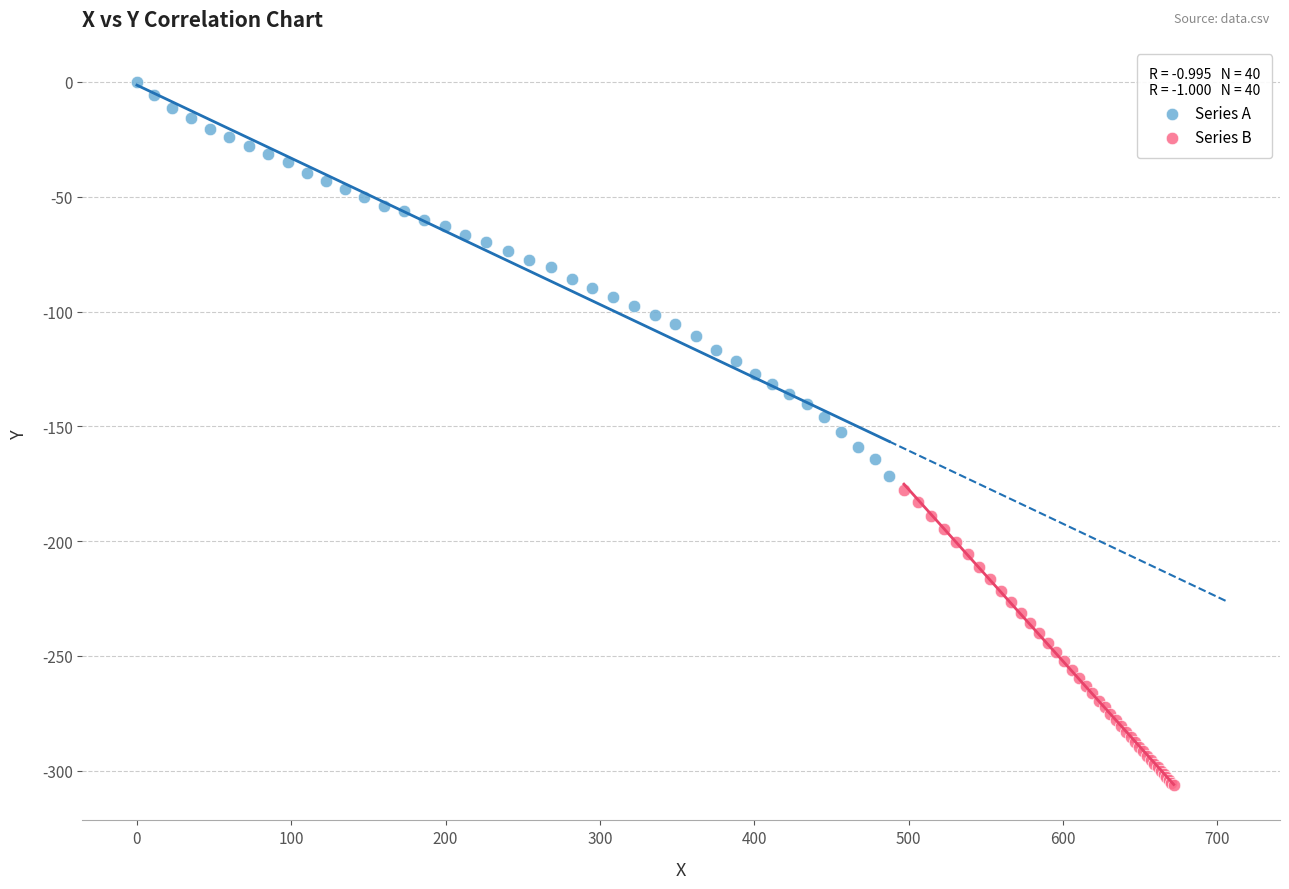

What are all the series names shown in the legend?

Series A, Series B